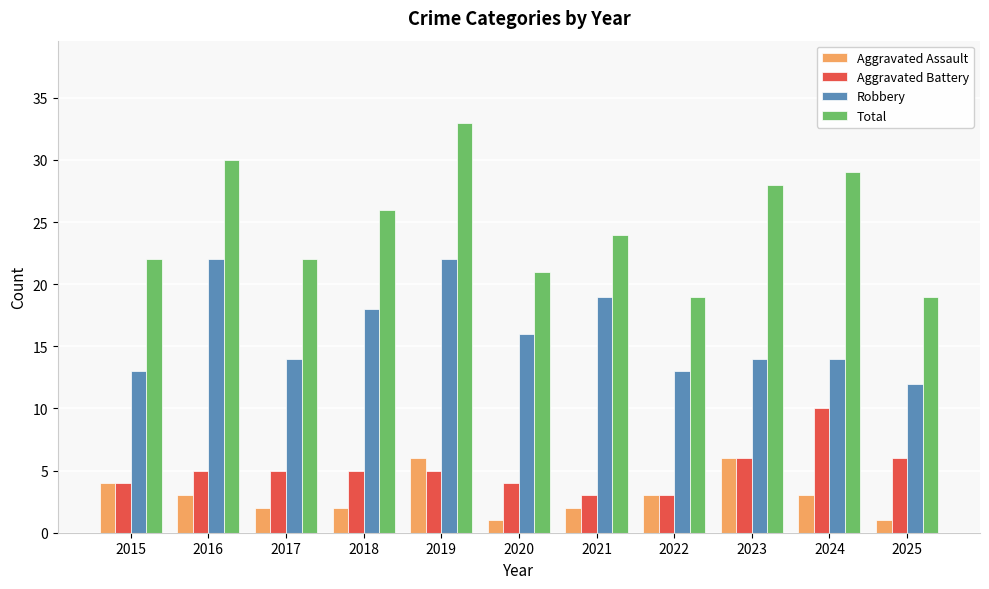

What is the value of the Robbery bar at the 10th from the left?

14